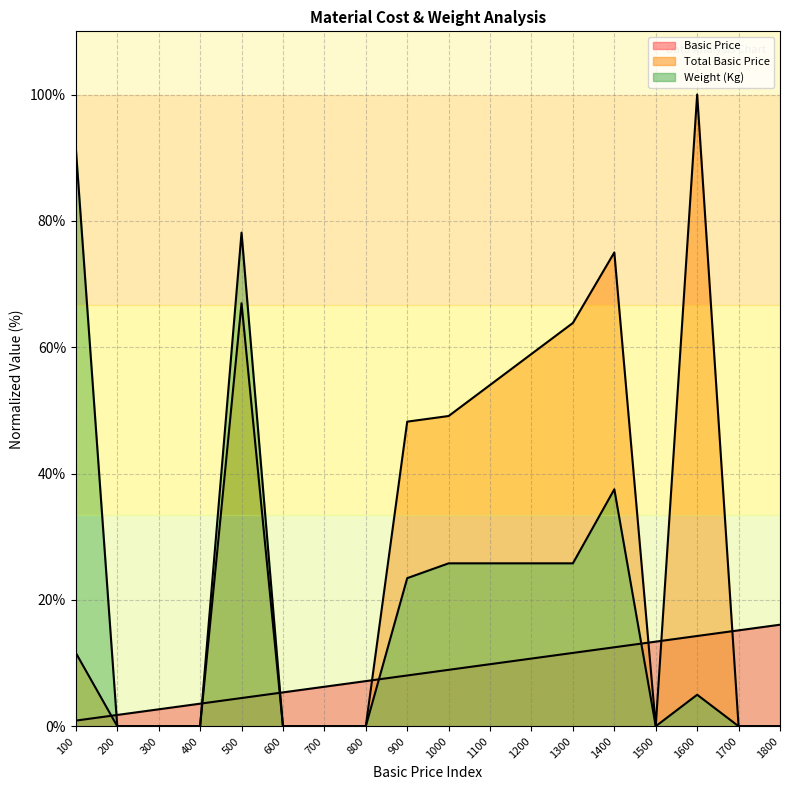

Between 1500 and 1100, which is larger?

1500